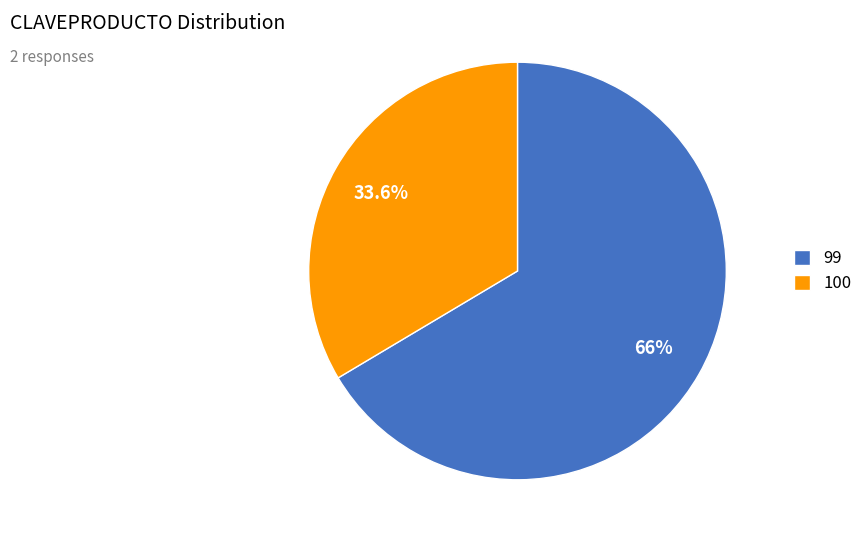

What percentage is the 100 slice, to the nearest percent?

34%